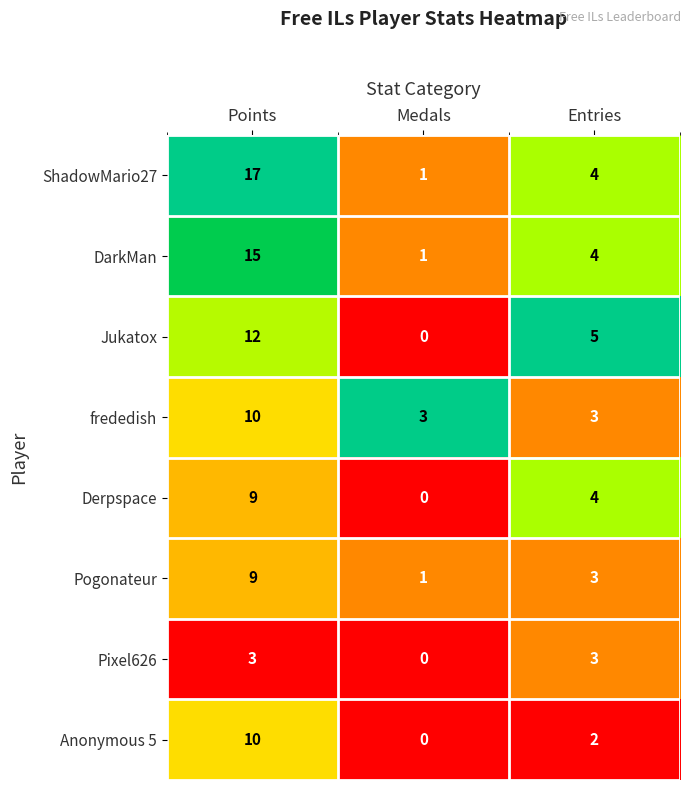

At which label does Pogonateur first exceed 3?

Points